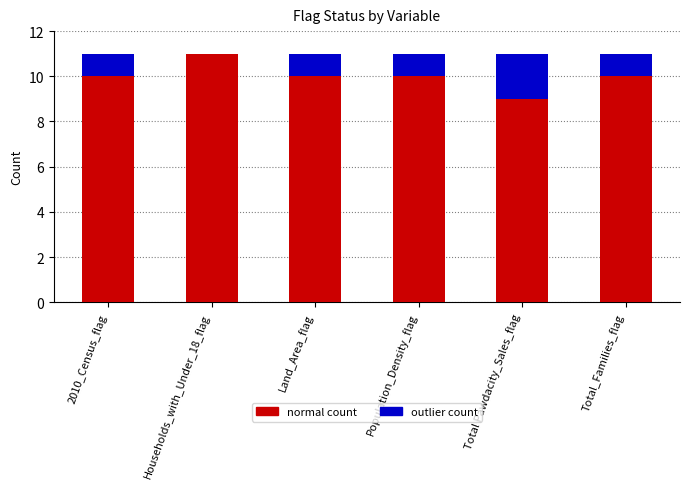

What is the total value across all series at Population_Density_flag?

11